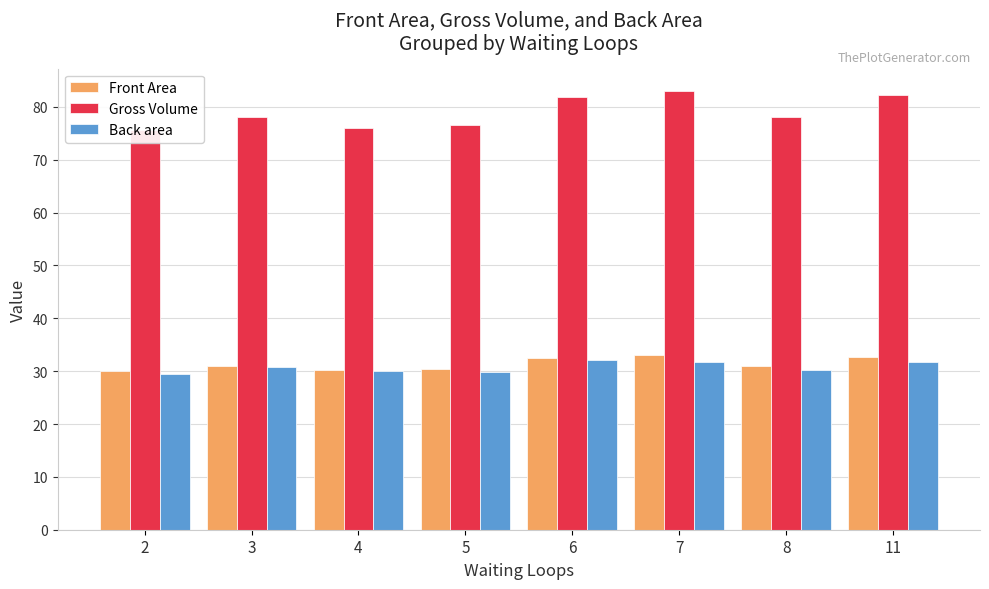

Does the chart contain any negative values?

No